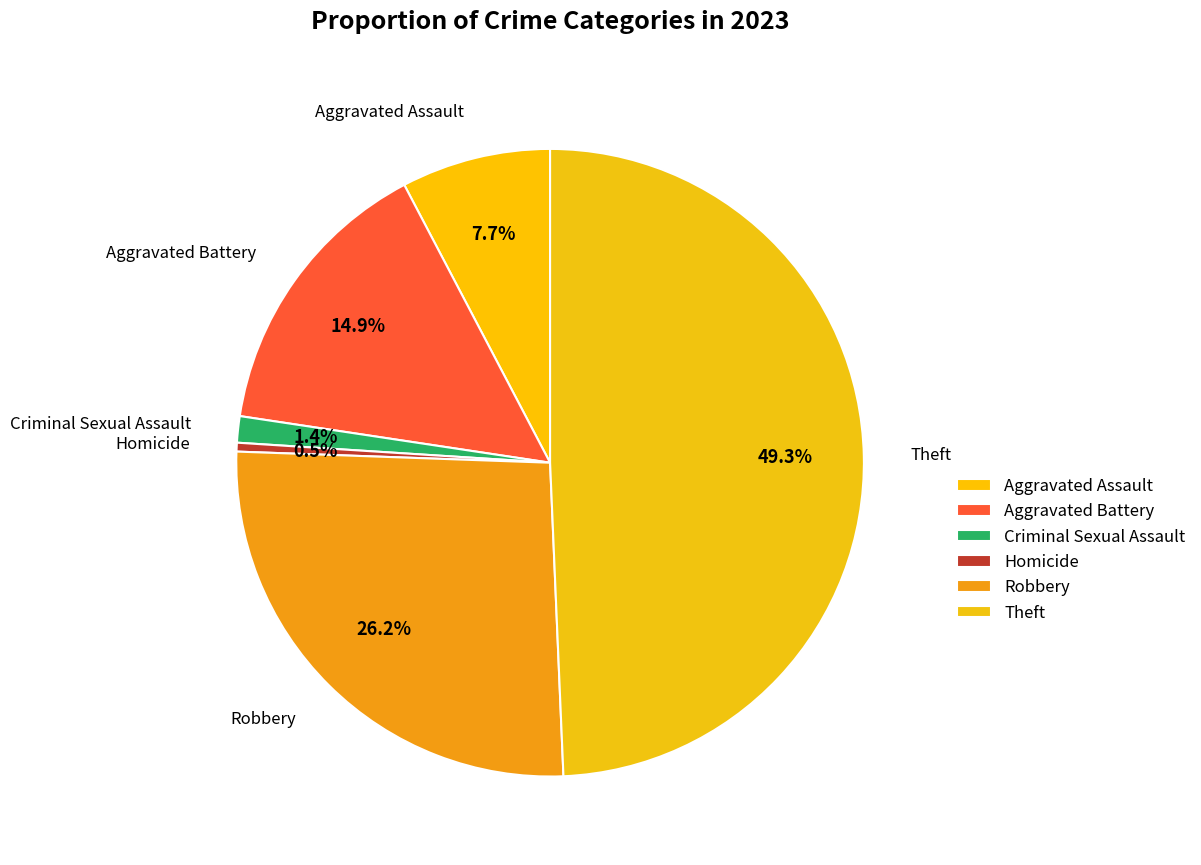

How many slices are in this pie chart?

6